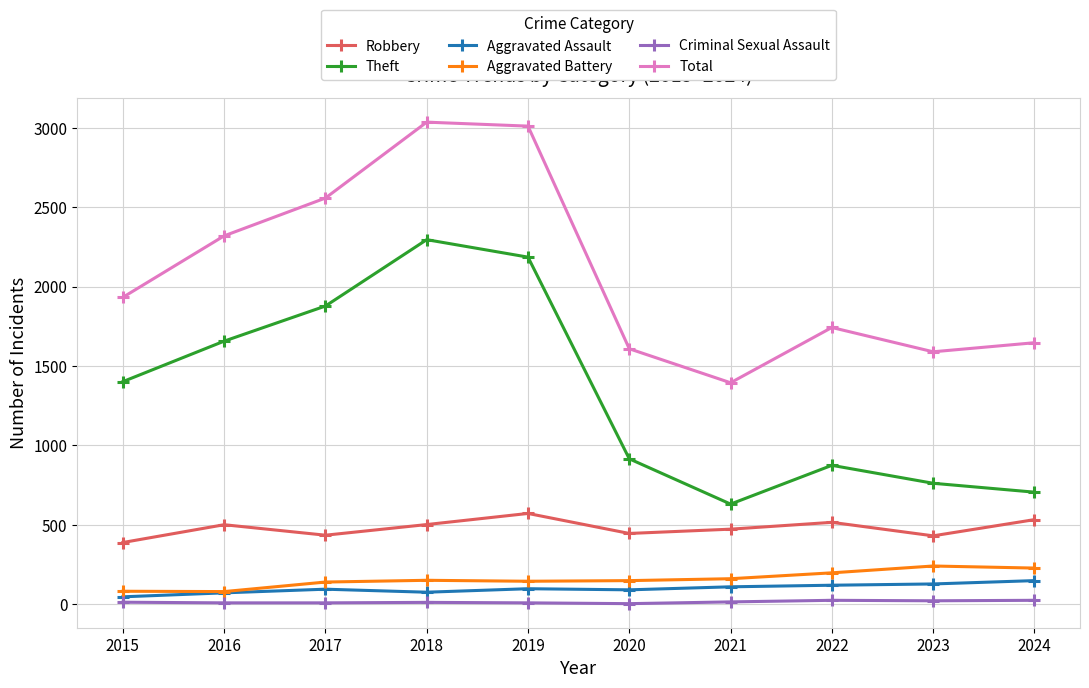

What is the minimum value for Aggravated Battery?

79